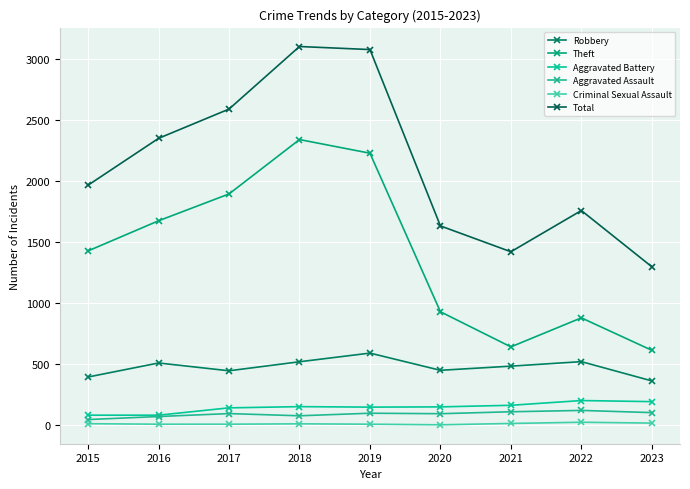

Read the Aggravated Battery value at 2018.

152